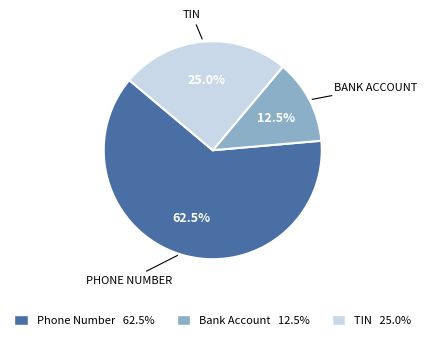

Count the number of slices in the pie.

3